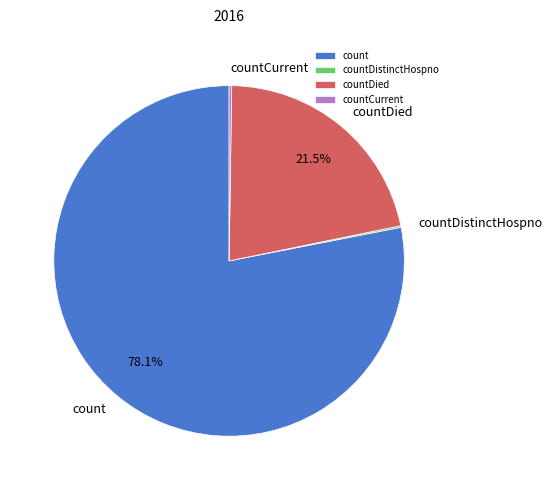

Which category has the biggest portion of the pie?

count